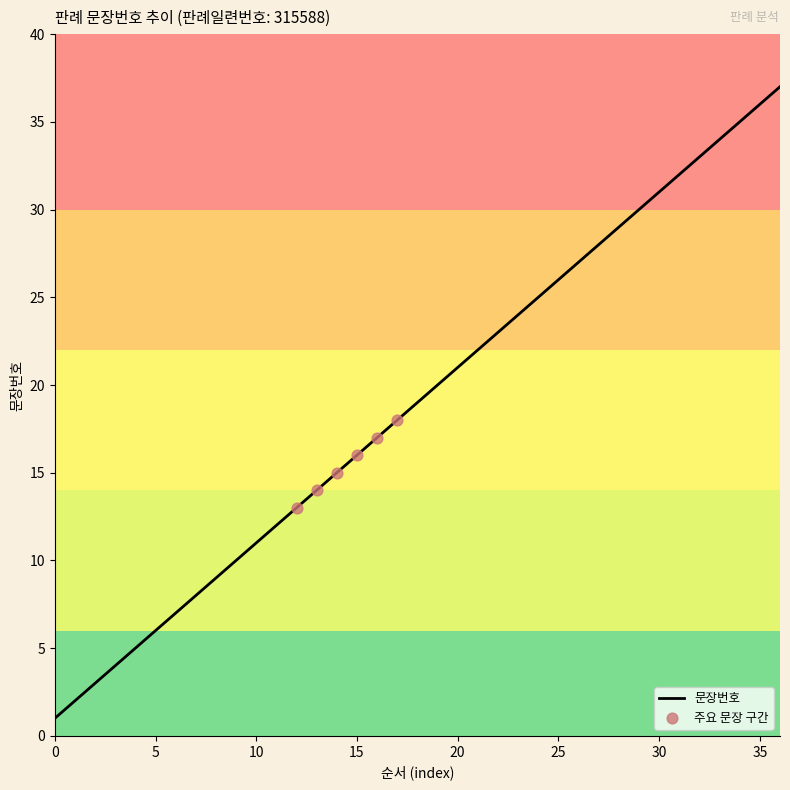

What is the maximum value shown in the chart?

37